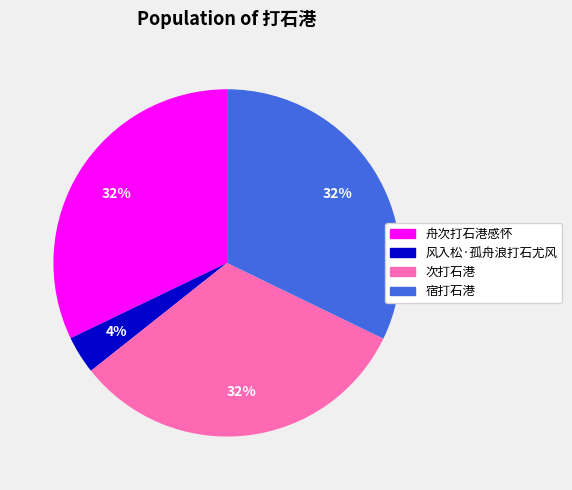

To the nearest percent, what is the combined percentage of 风入松·孤舟浪打石尤风 and 宿打石港?

36%